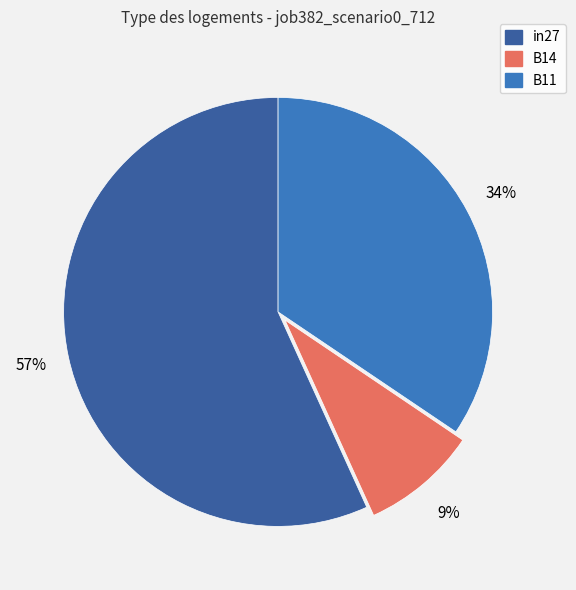

How many segments does this pie chart have?

3